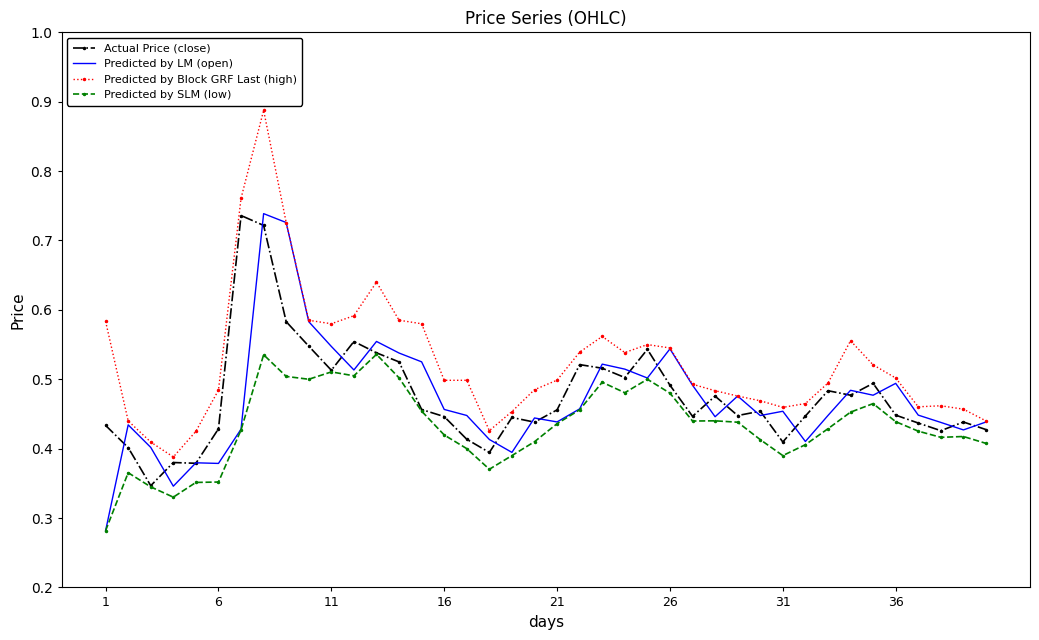

Which series has the largest total across all categories?

Predicted by Block GRF Last (high)